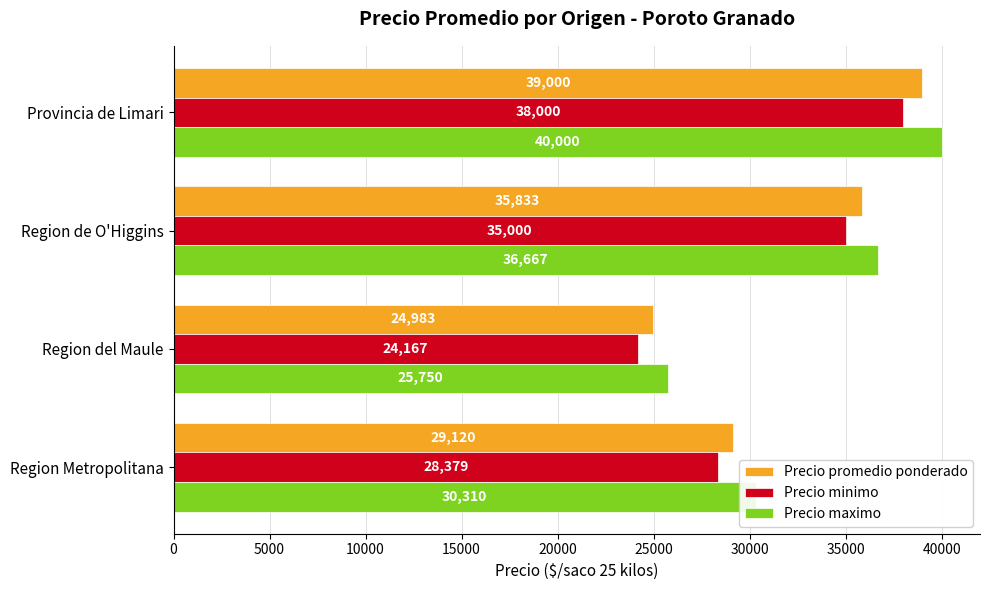

At which category is the sum across all series the highest?

Provincia de Limari